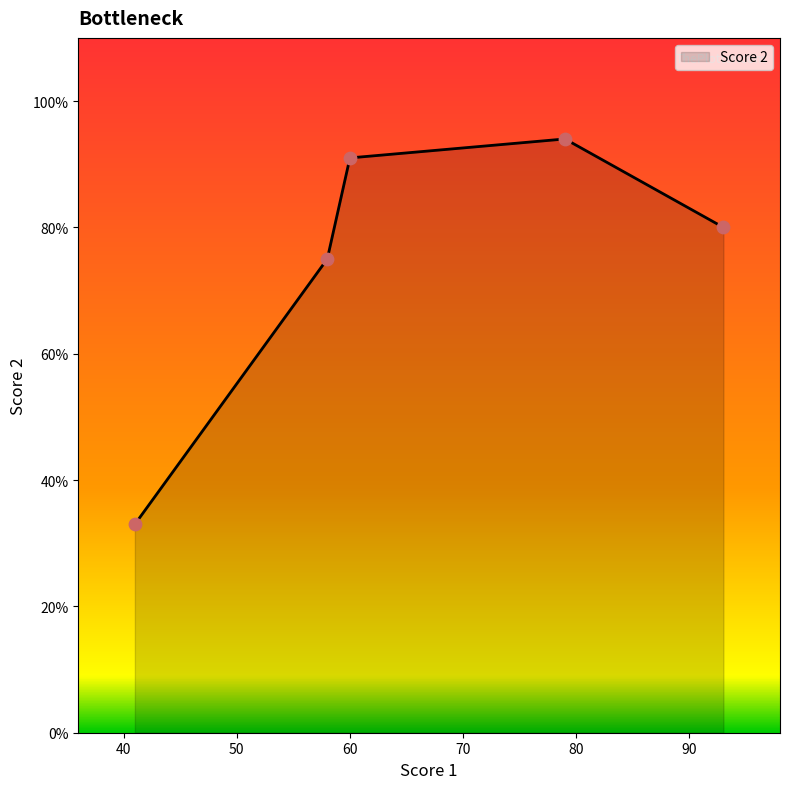

What is the minimum value shown in the chart?

33